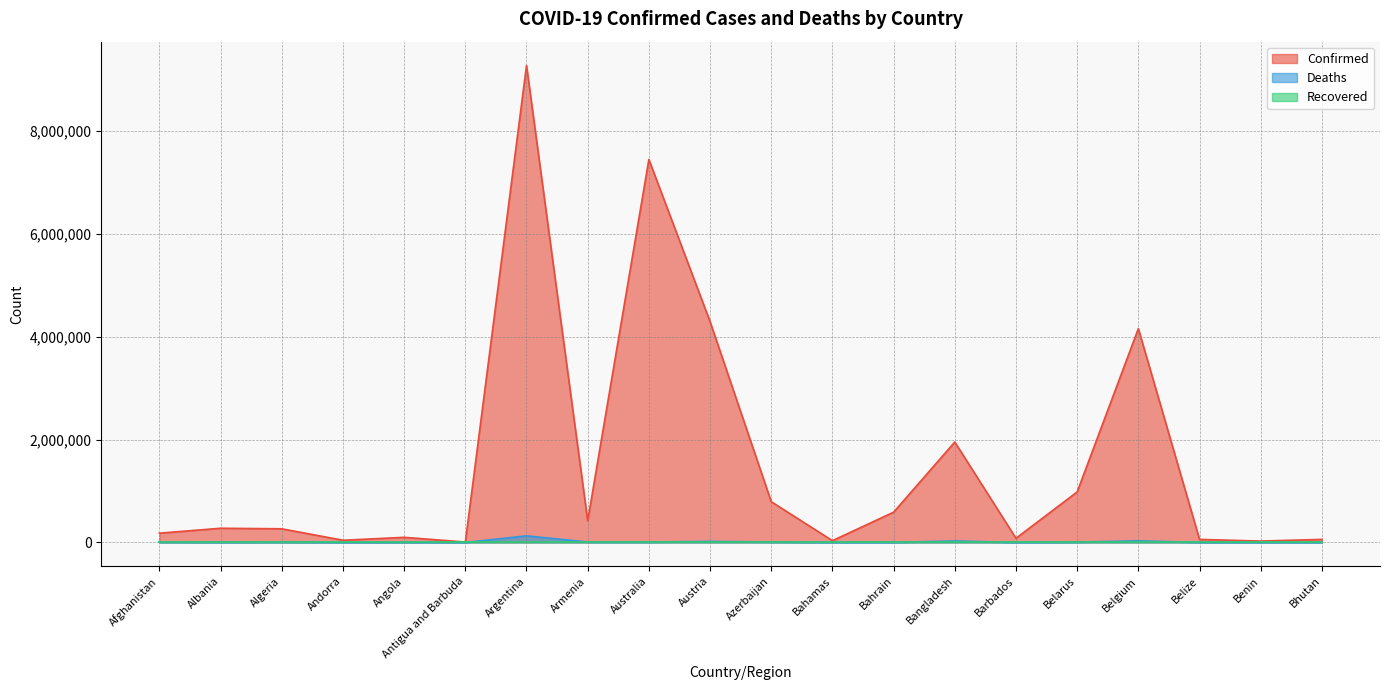

What is the maximum value shown in the chart?

9276618